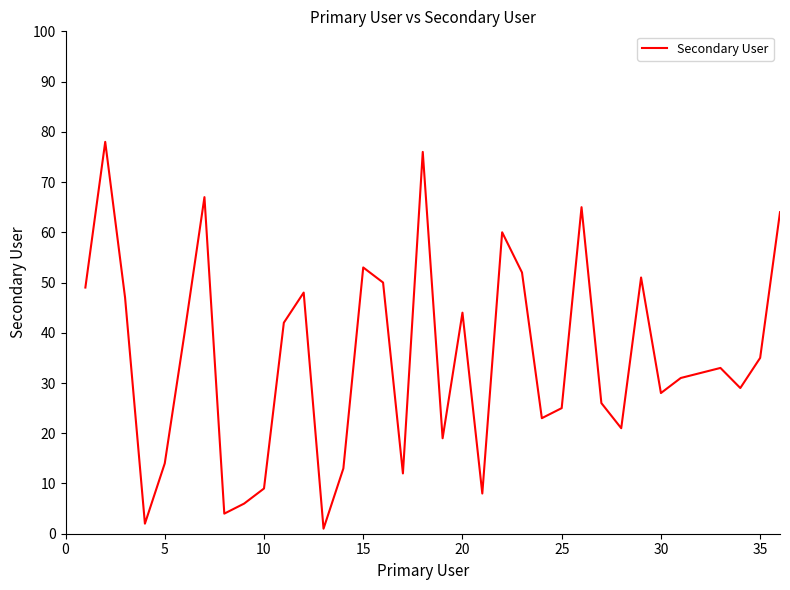

What is the maximum value shown in the chart?

78